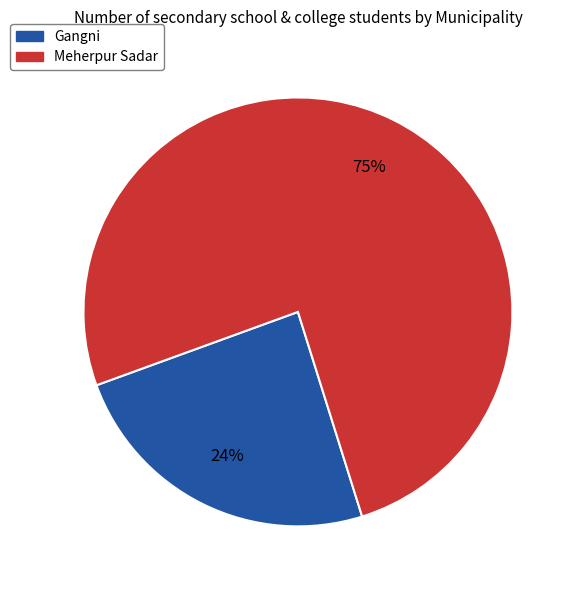

True or false: Gangni accounts for 35% of the total.

False